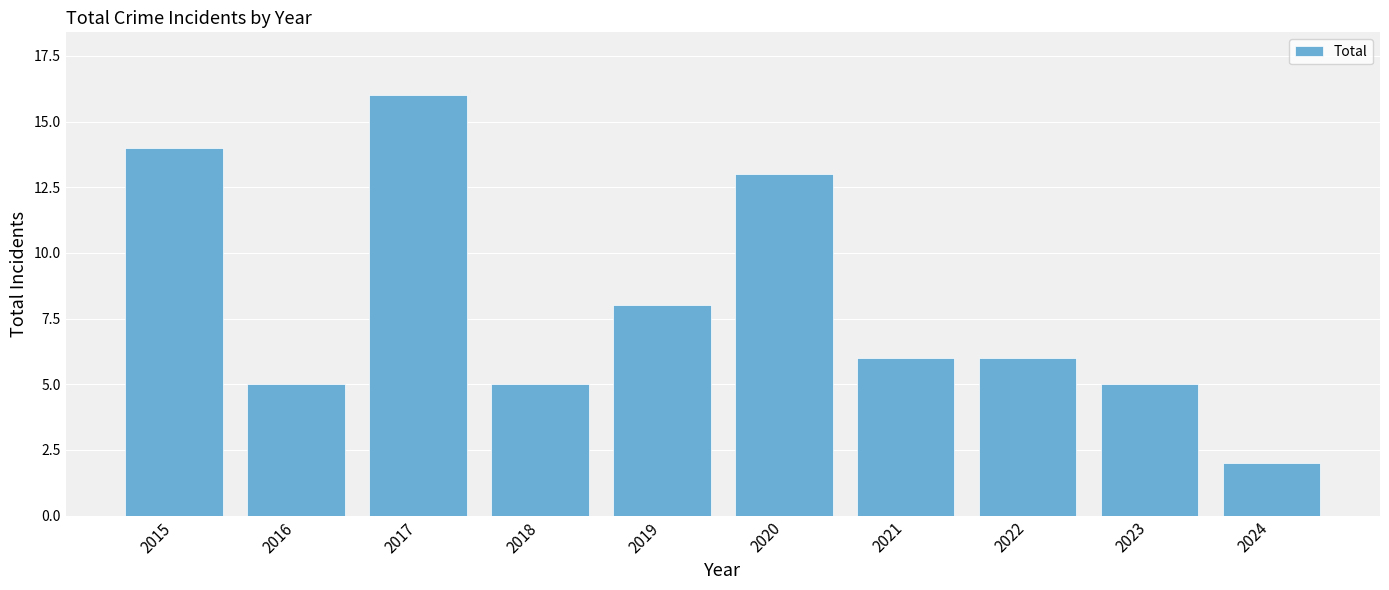

The chart shows a value of 8 at 2019. True or false?

True